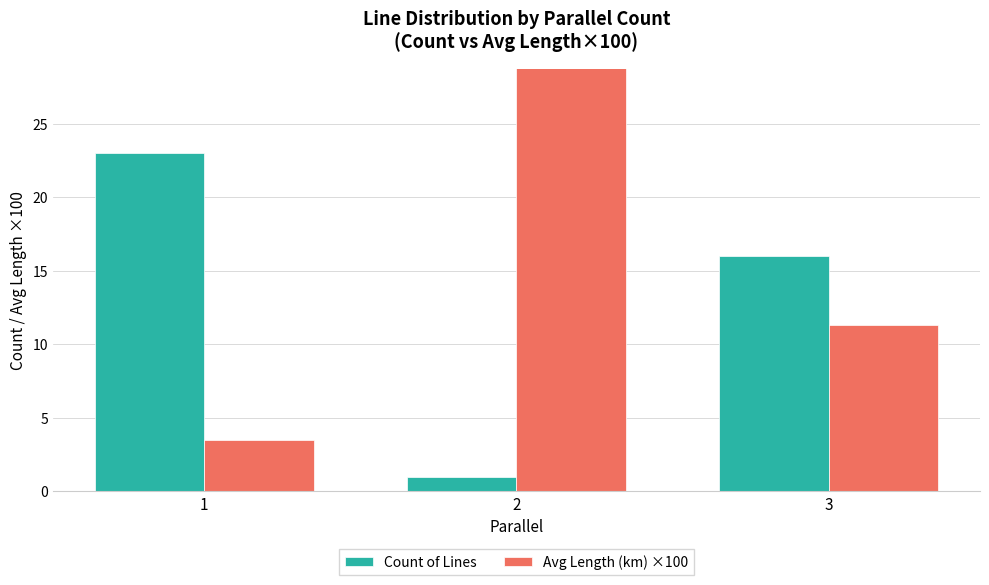

What is the value of the Avg Length (km) ×100 bar at the 1st from the left?

3.5